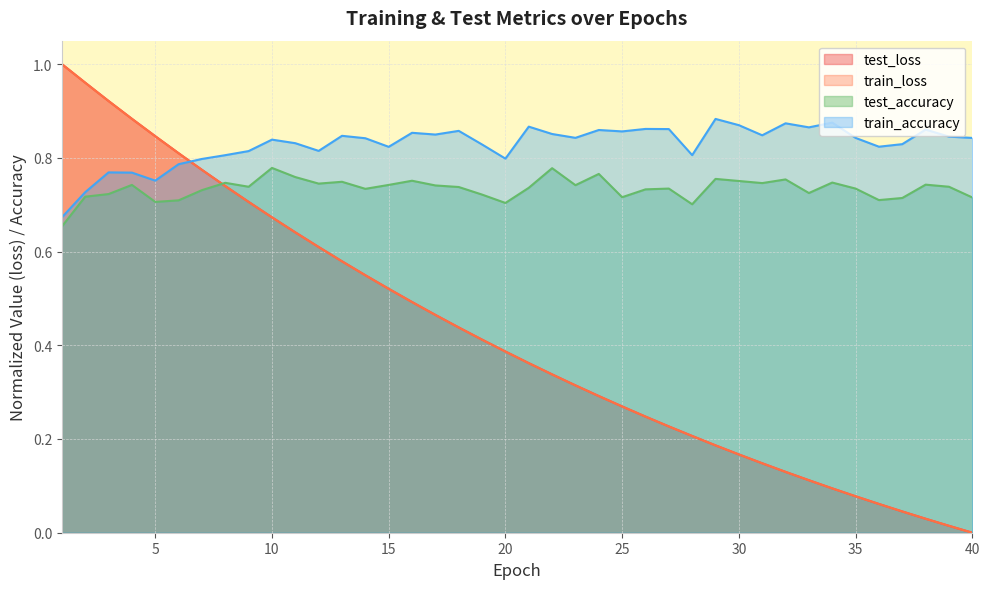

What is the greatest value displayed?

1.0